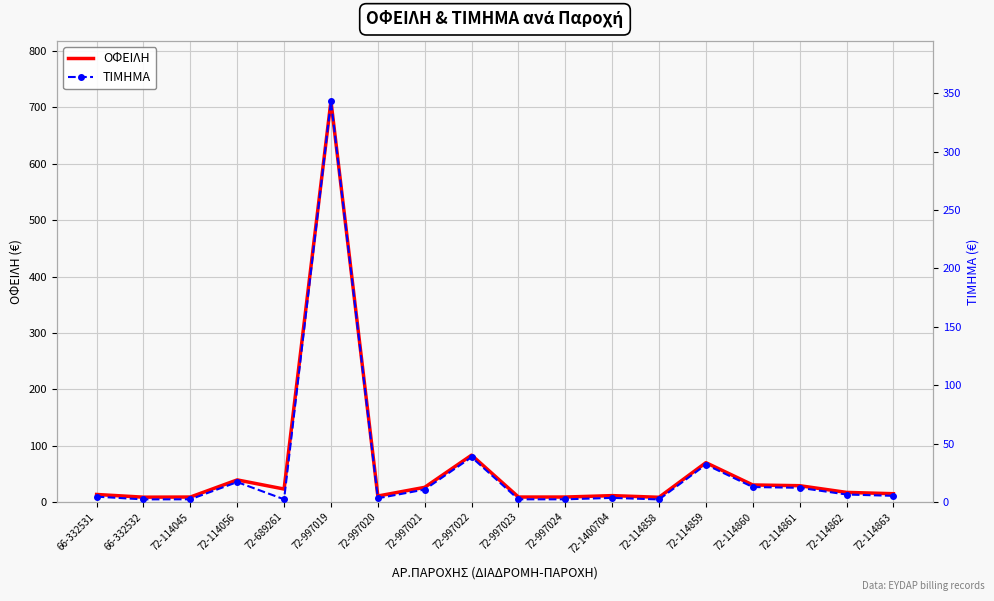

Between 72-114862 and 72-997024, which is larger?

72-114862